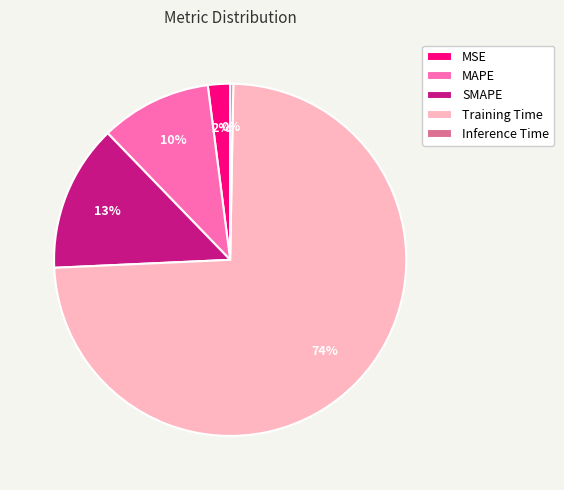

Do MSE and SMAPE together represent more than half of the pie?

No